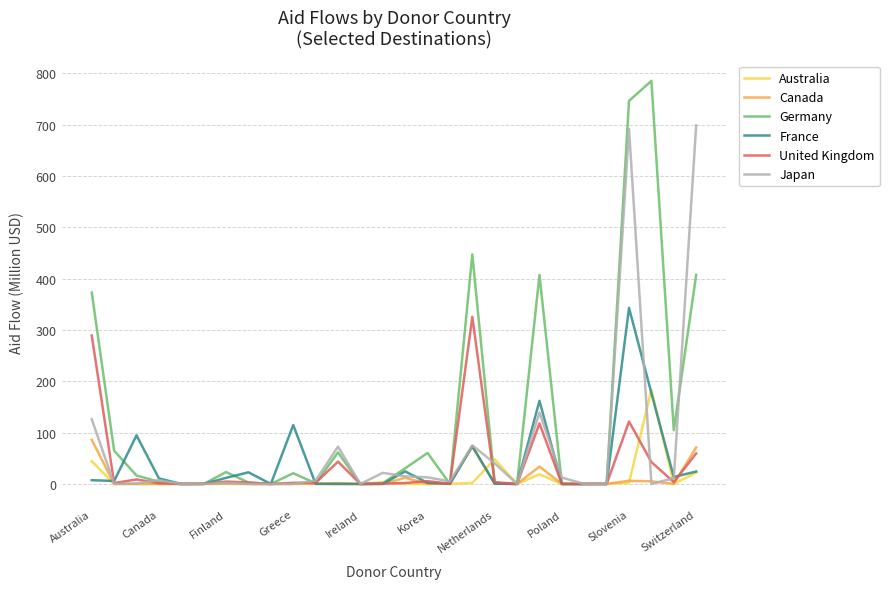

Which series has the widest spread of values?

Germany